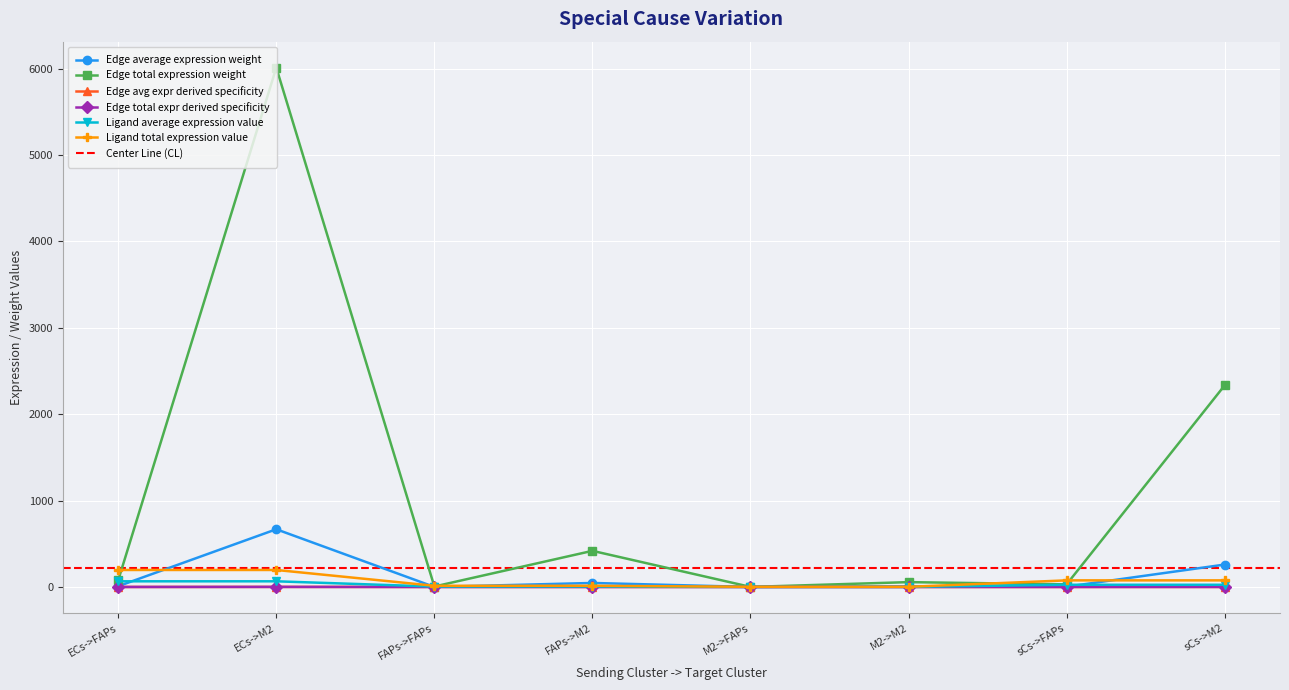

True or false: Ligand total expression value has more than 2 interior local peaks.

False